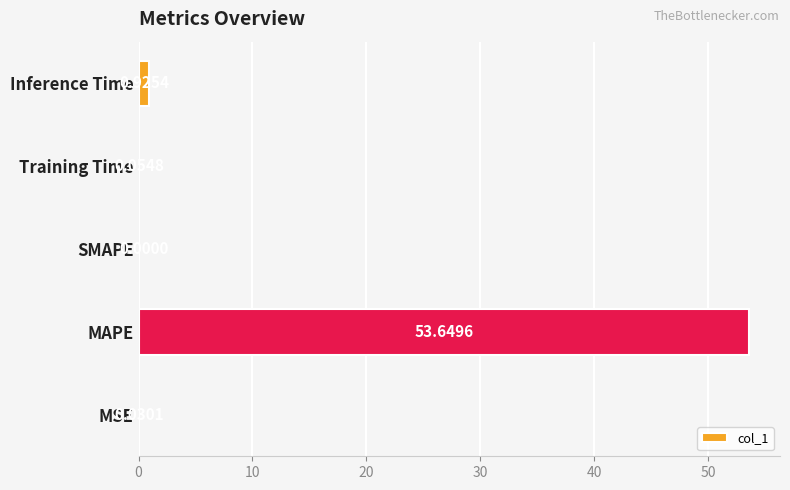

Which label corresponds to the largest value in the chart?

MAPE